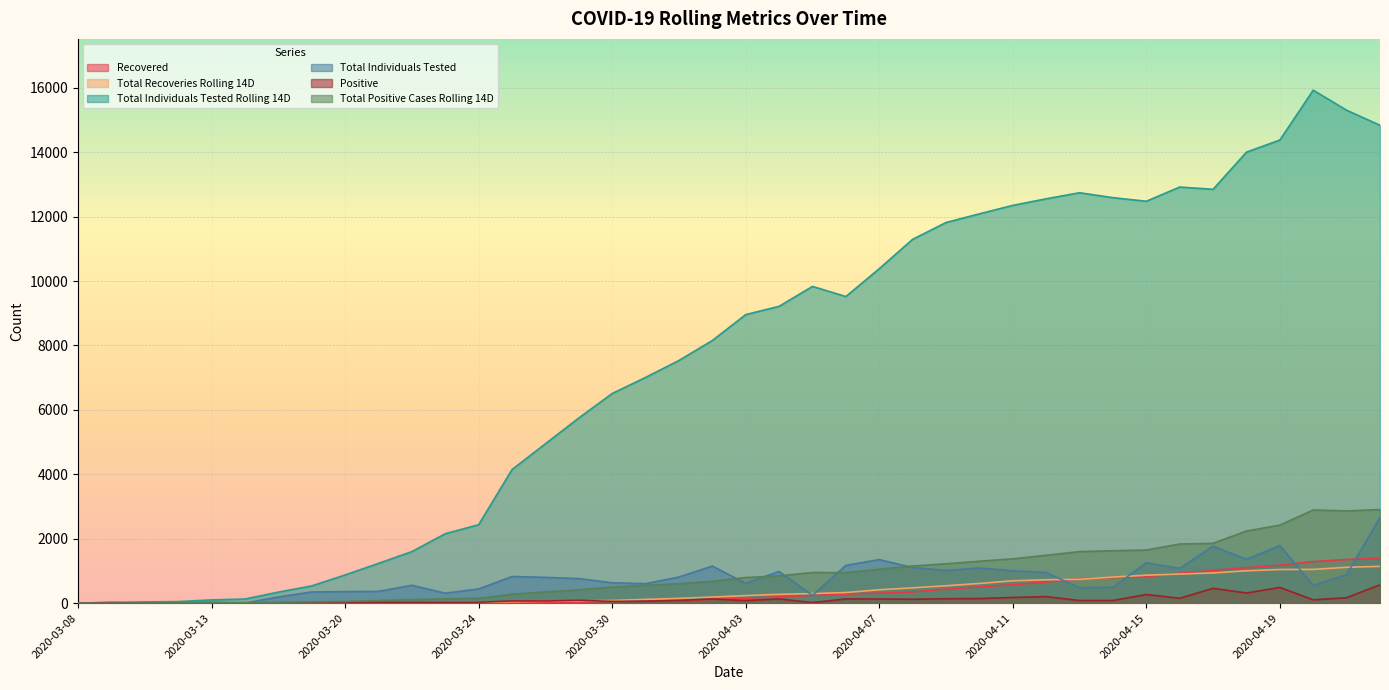

Reading left to right, what are all the values shown in this chart?

Recovered: 0	0	0	0	0	0	4	8	0	0	0	11	13	17	21	30	60	69	83	117	150	195	243	286	311	347	437	506	574	657	755	796	822	928	1018	1099	1182	1291	1356	1395
Total Recoveries Rolling 14D: 0	0	0	0	0	0	1	4	8	11	13	17	21	45	60	69	83	117	149	191	235	275	298	330	416	476	541	612	695	727	739	811	868	904	939	1005	1045	1048	1114	1143
Total Individuals Tested Rolling 14D: 10	10	40	49	101	128	343	536	876	1235	1601	2156	2436	4148	4949	5749	6509	7008	7535	8154	8959	9216	9834	9520	10384	11296	11818	12087	12350	12554	12742	12589	12478	12919	12849	14002	14379	15926	15304	14837
Total Individuals Tested: 0	30	9	15	27	1	193	347	359	366	555	310	441	828	801	764	633	606	812	1152	616	984	241	1174	1353	1107	1016	1091	1005	952	480	495	1253	1082	1769	1361	1788	552	886	2664
Positive: 0	7	5	1	1	1	11	10	30	26	25	25	27	69	67	89	54	61	83	129	80	132	18	132	129	122	137	143	177	203	82	83	269	152	461	315	488	103	170	571
Total Positive Cases Rolling 14D: 0	0	7	12	16	17	31	42	52	82	108	133	151	280	348	414	499	551	605	677	796	846	952	945	1052	1154	1222	1302	1376	1486	1600	1628	1650	1836	1859	2240	2423	2893	2864	2905